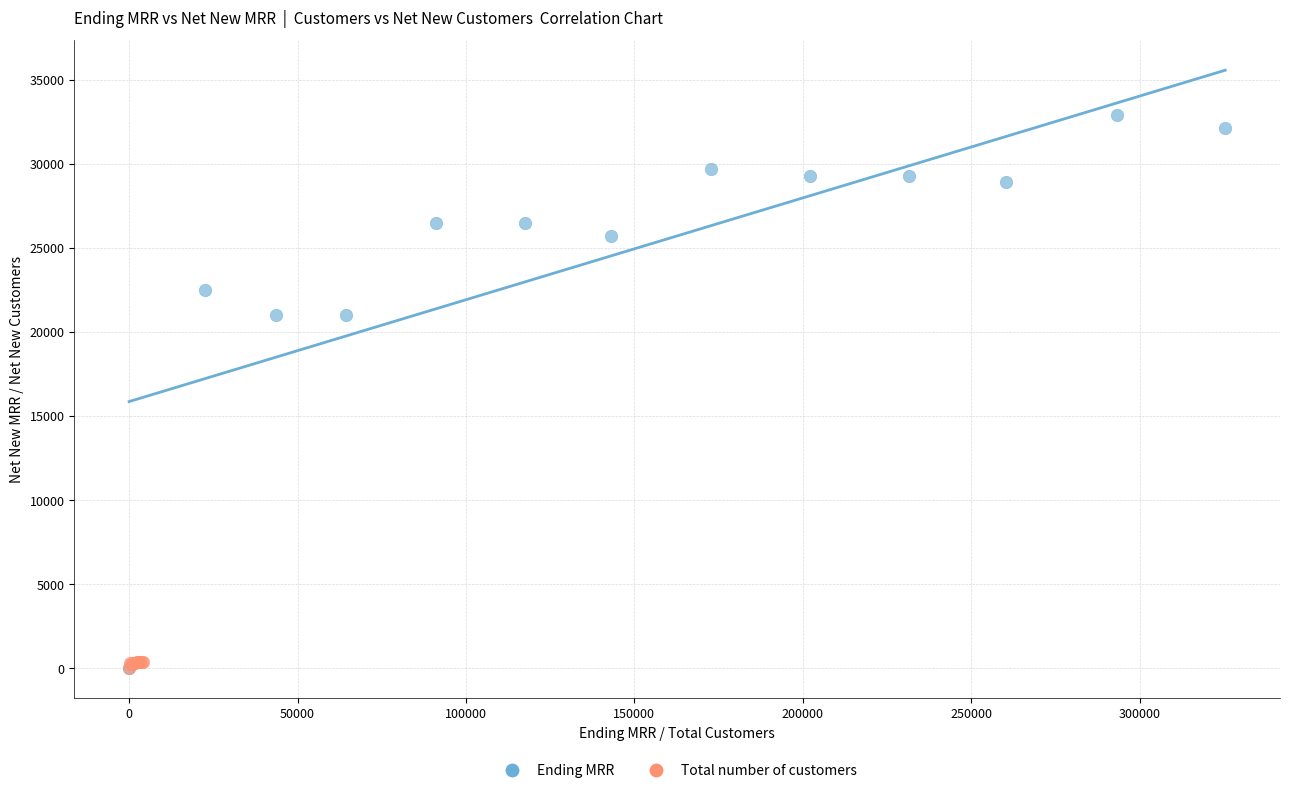

What are all the series names shown in the legend?

Ending MRR, Total number of customers